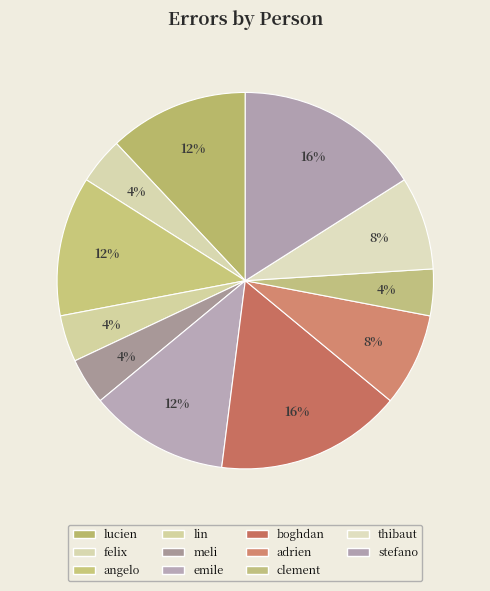

Which category has the biggest portion of the pie?

boghdan